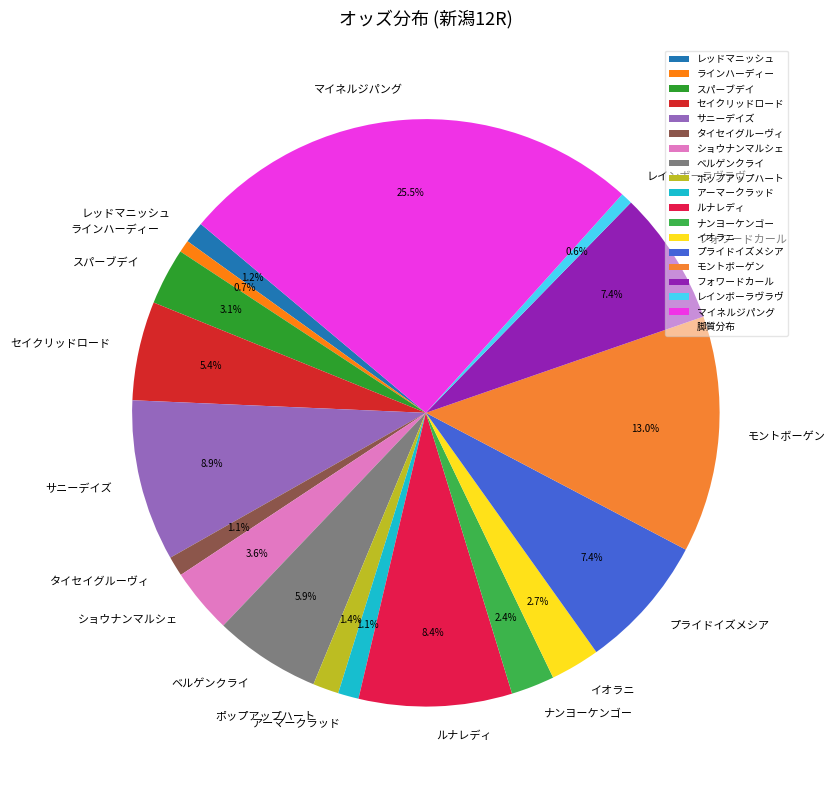

What percentage is the レインボーラヴラヴ slice, to the nearest percent?

1%